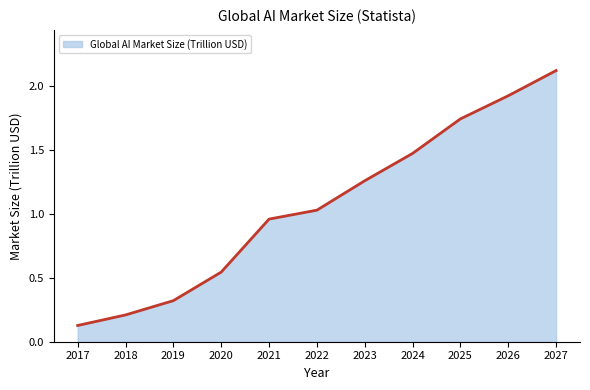

At which label does the data first exceed 1?

2022